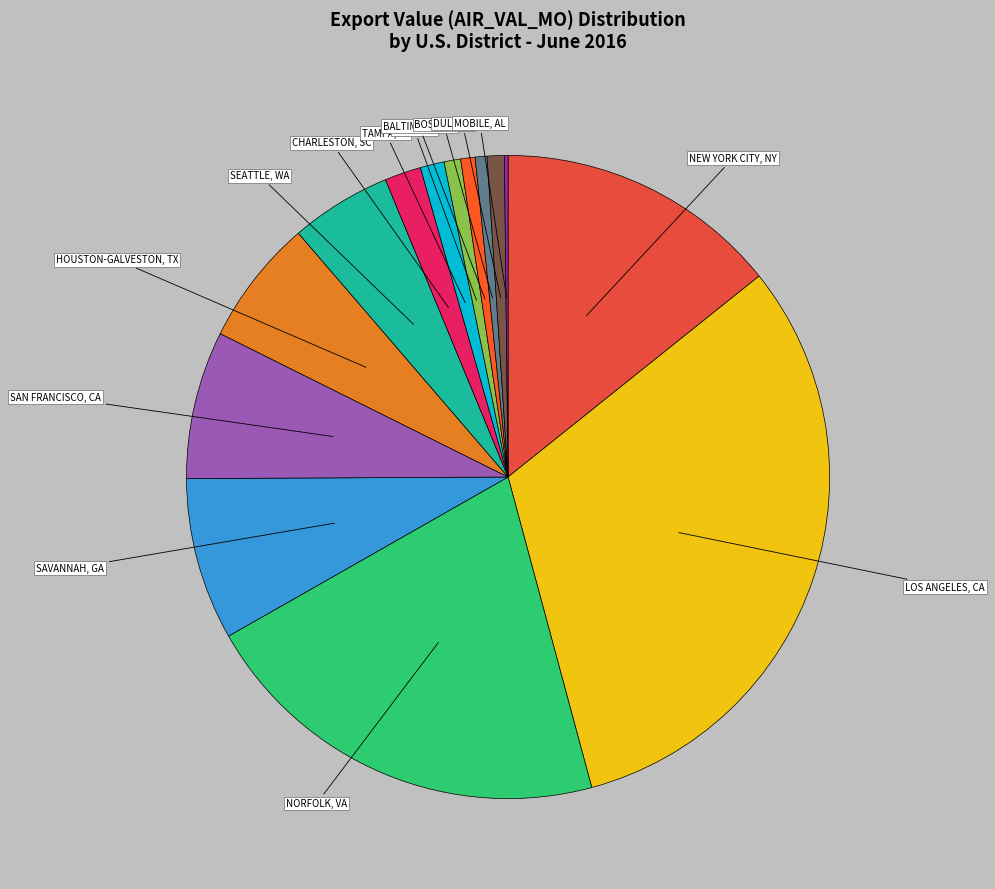

Which has a higher value, MIAMI, FL or LOS ANGELES, CA?

LOS ANGELES, CA